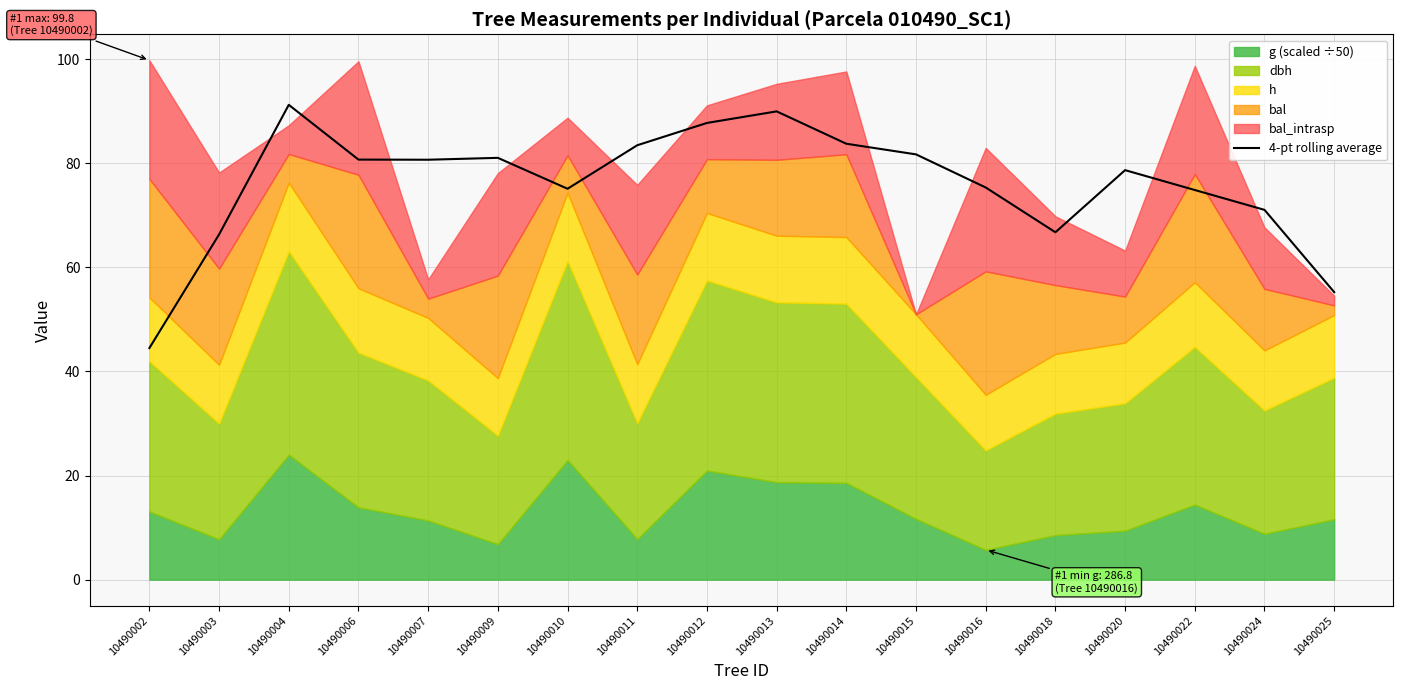

Does the chart have visible grid lines?

Yes